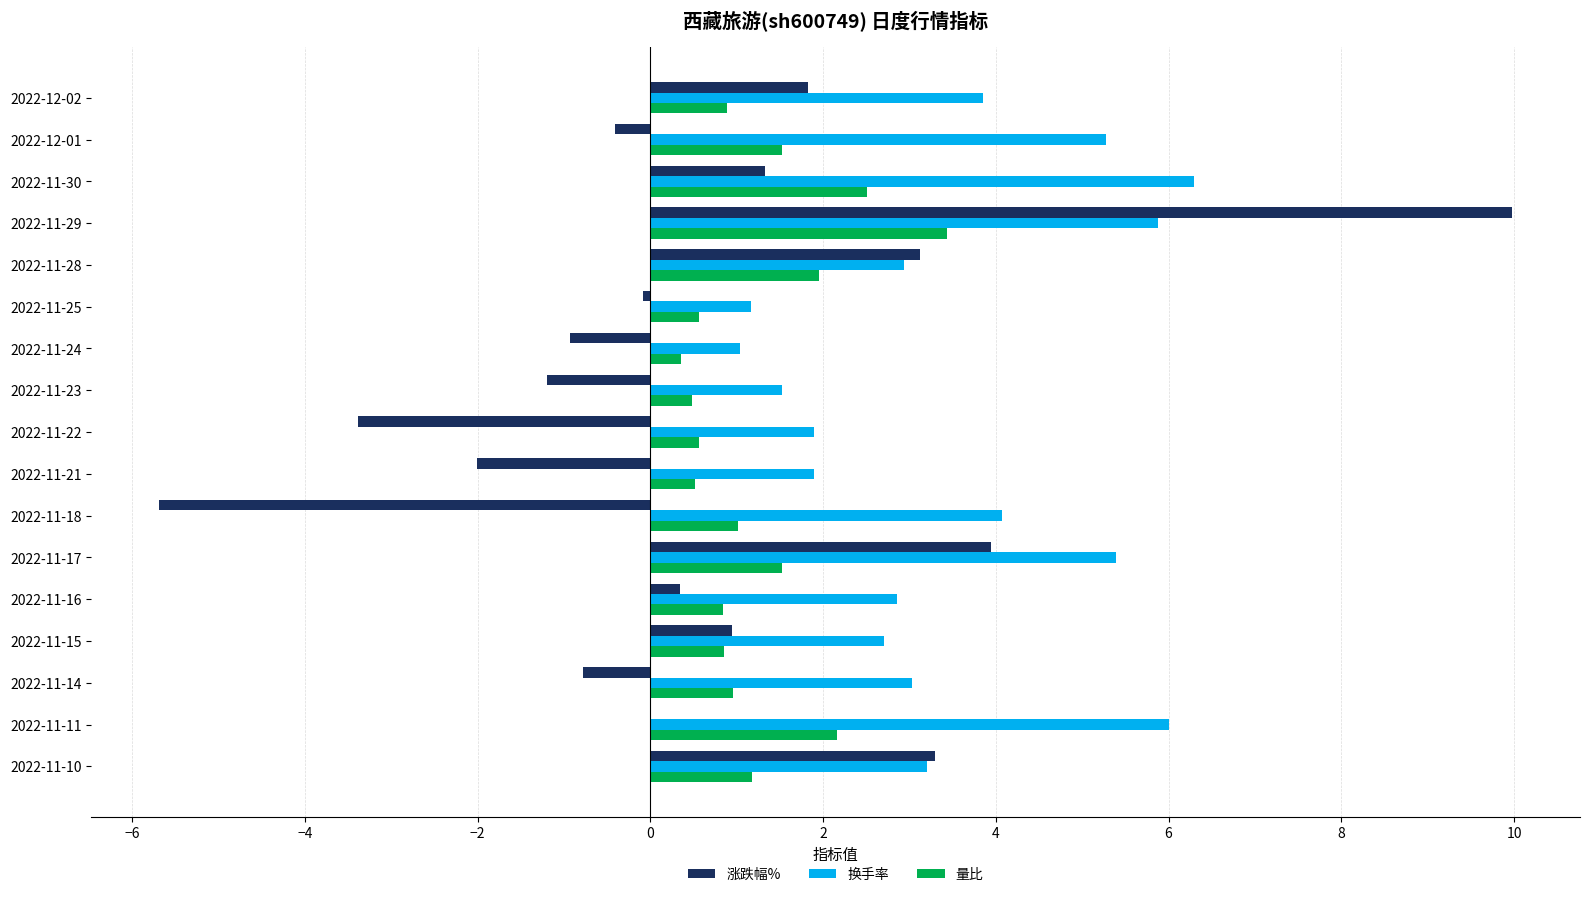

What is the total value across all series at 2022-11-21?

0.4